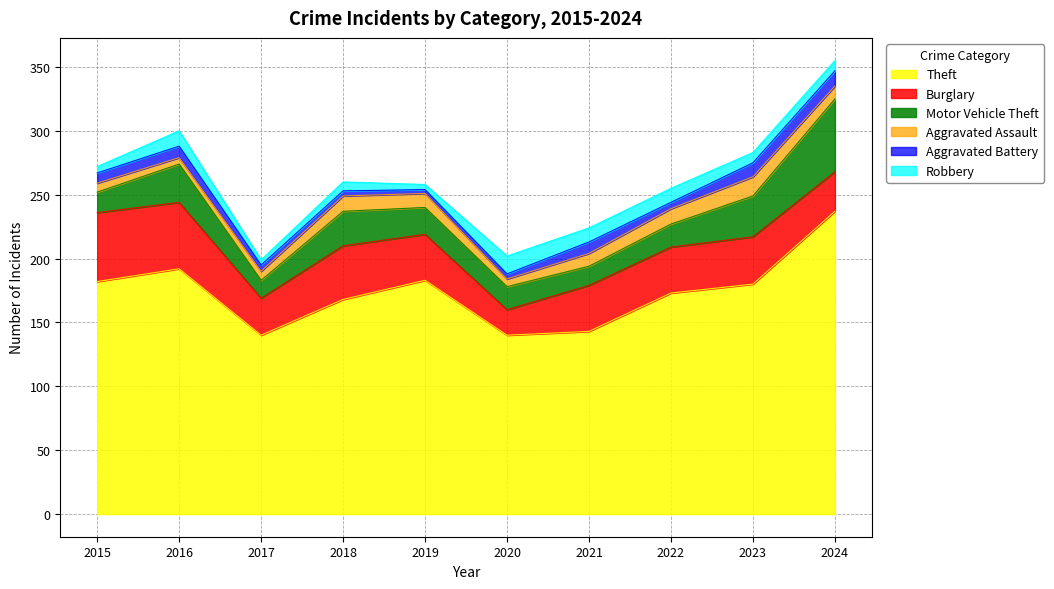

True or false: Theft and Aggravated Battery intersect in this chart.

False